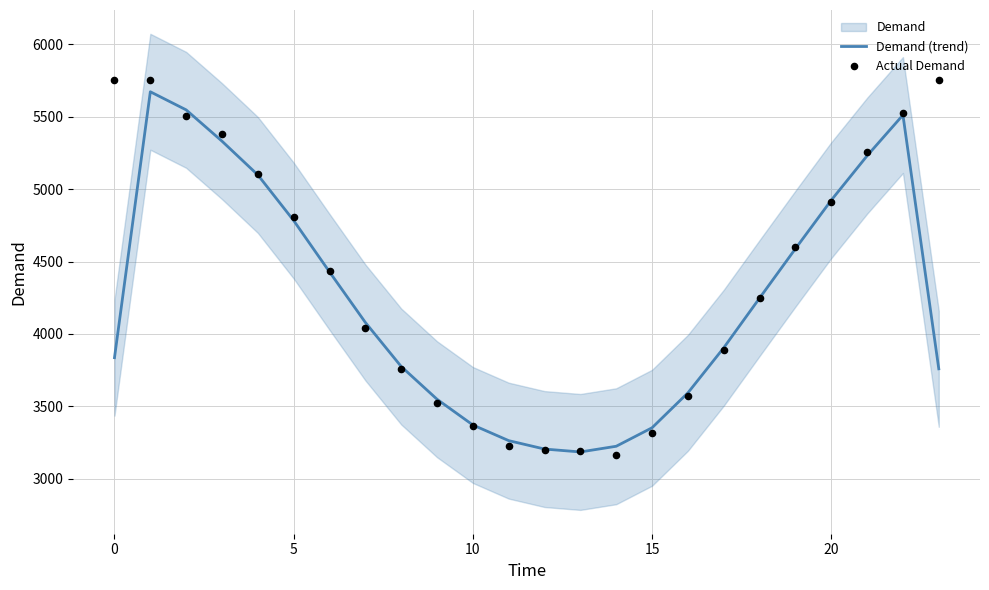

What is the minimum value for Demand (trend)?

3185.7